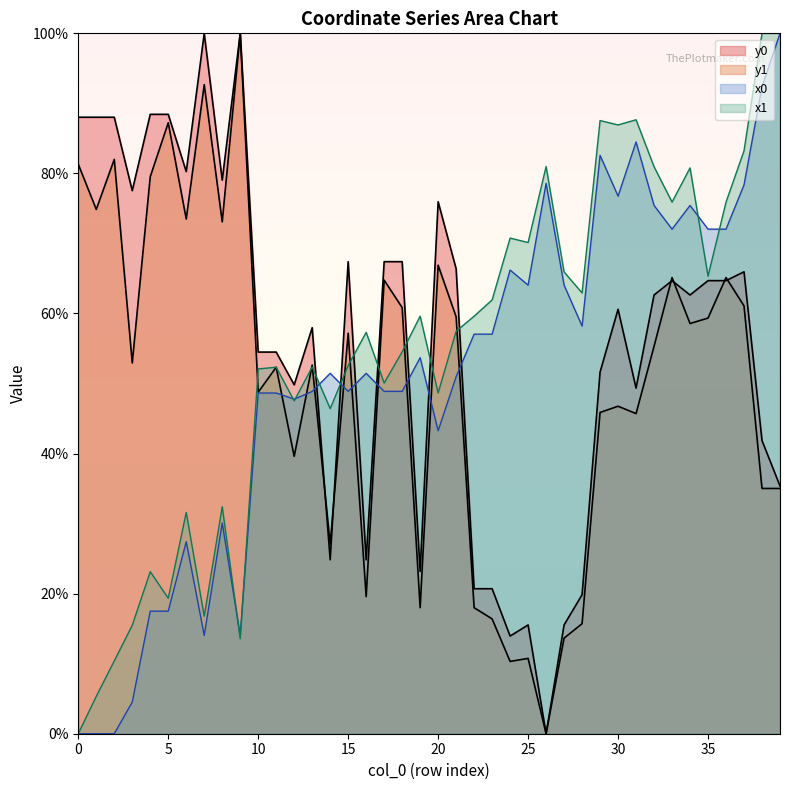

True or false: y0 and x1 cross at least once.

True